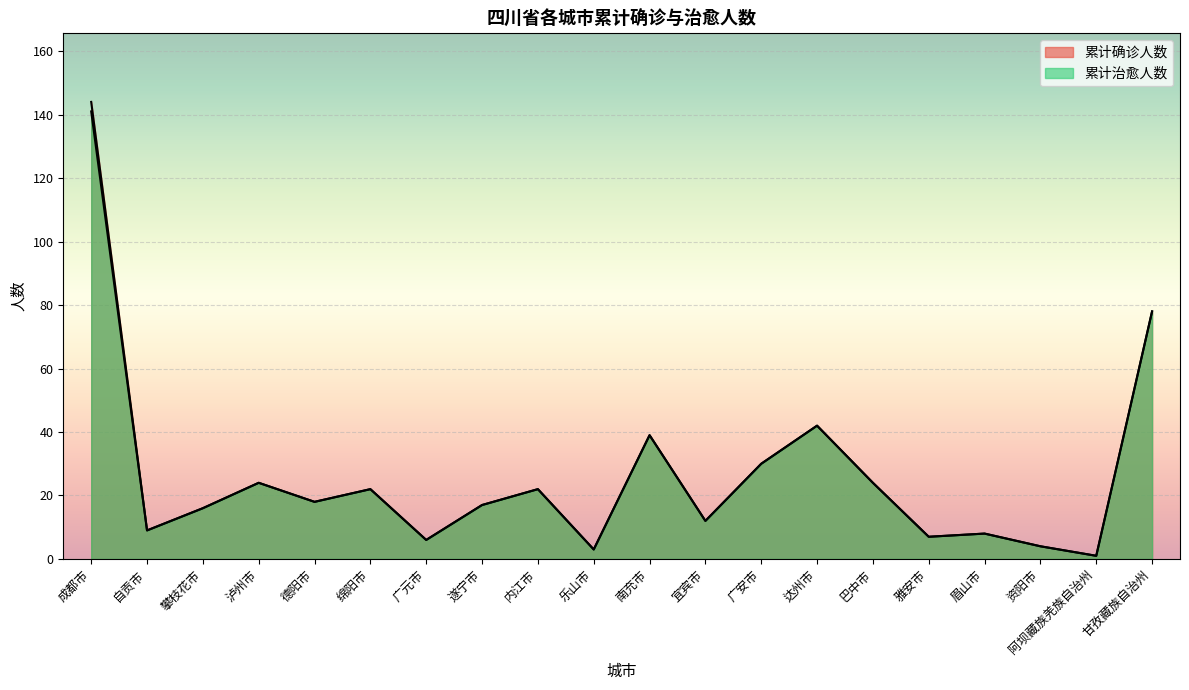

What is the average value of the 累计确诊人数 series?

26